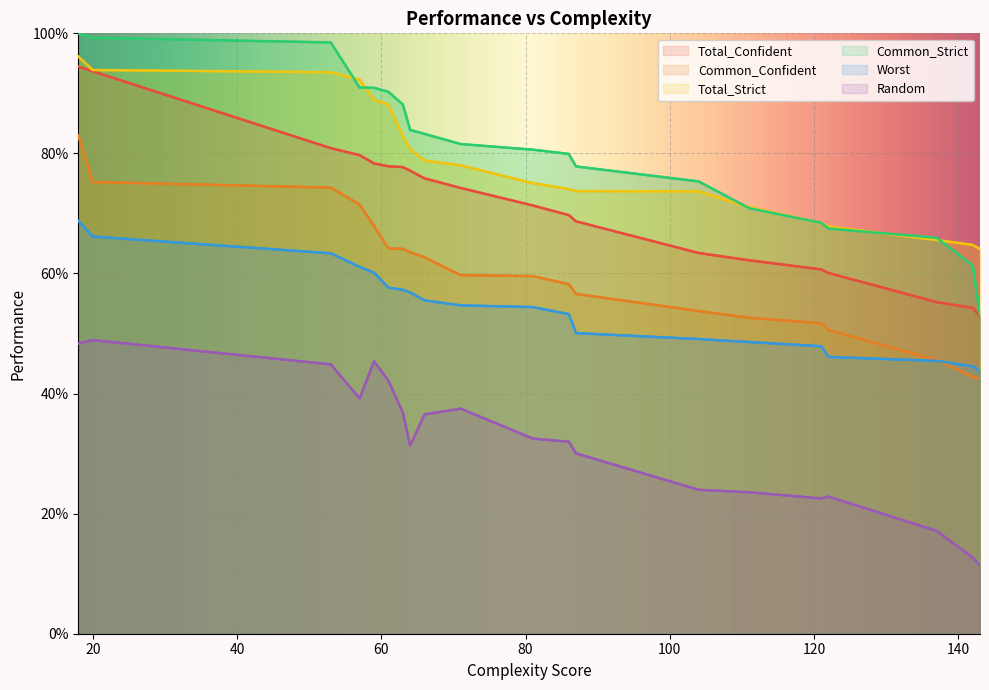

At which label does Random reach its peak?

20